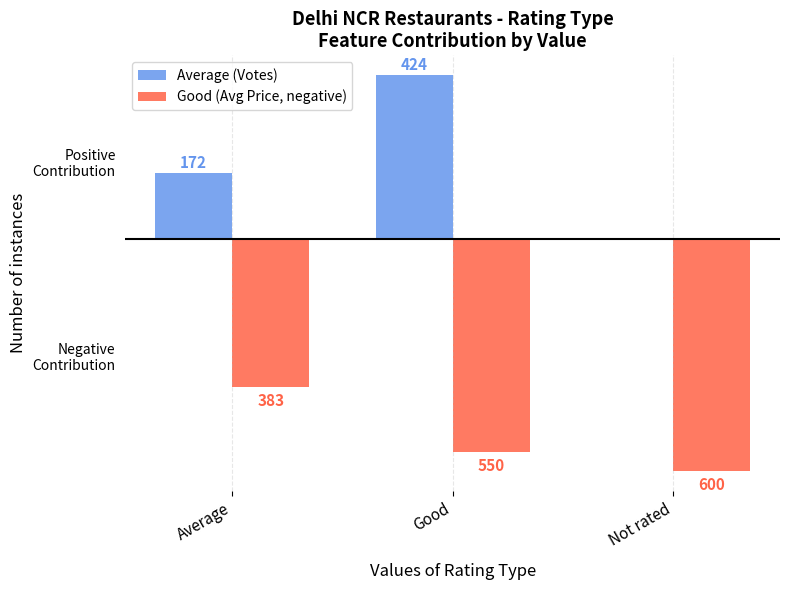

Which series has the widest spread of values?

Average (Votes)